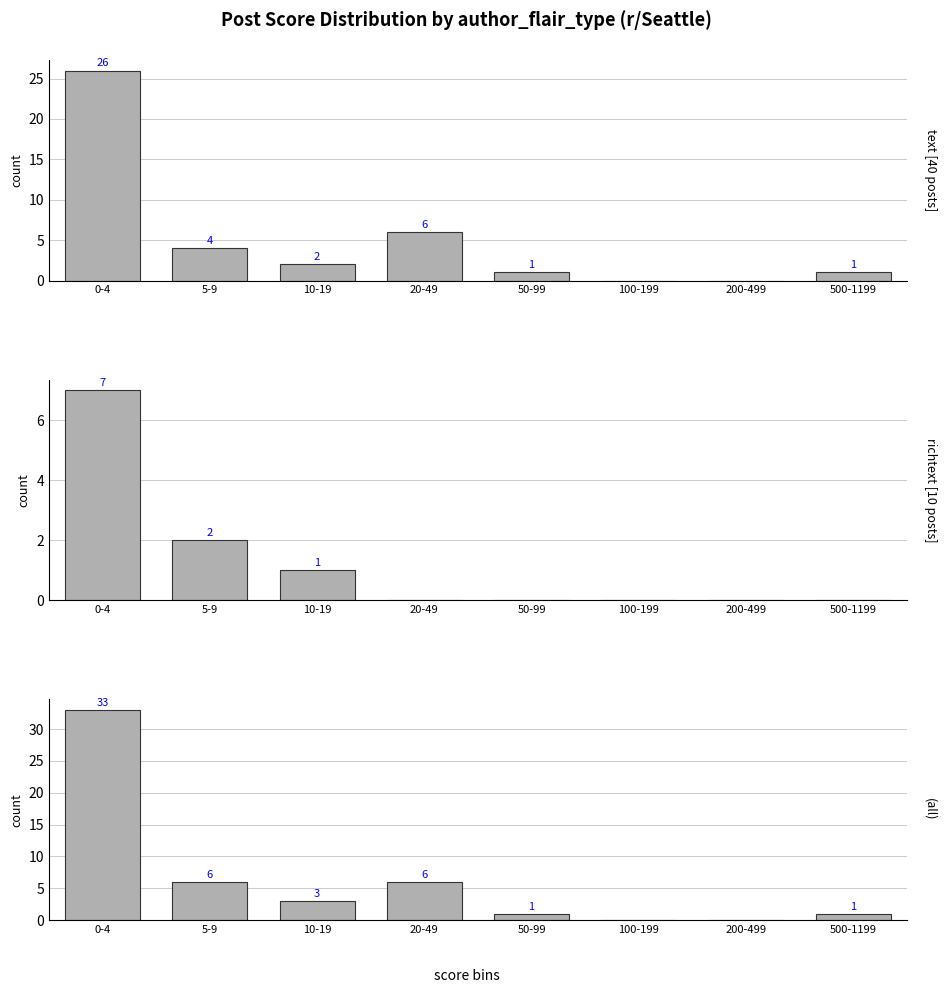

Which series has the largest total across all categories?

(all)